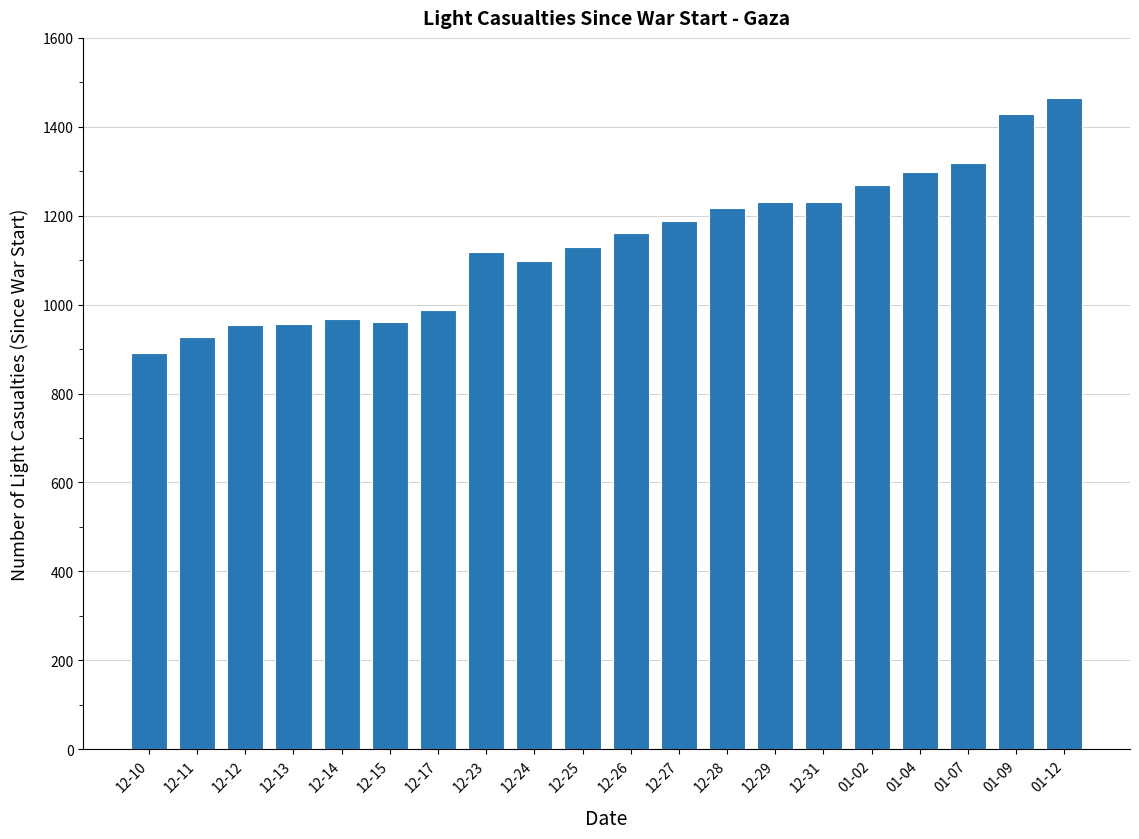

What position from the right is 12-28?

8